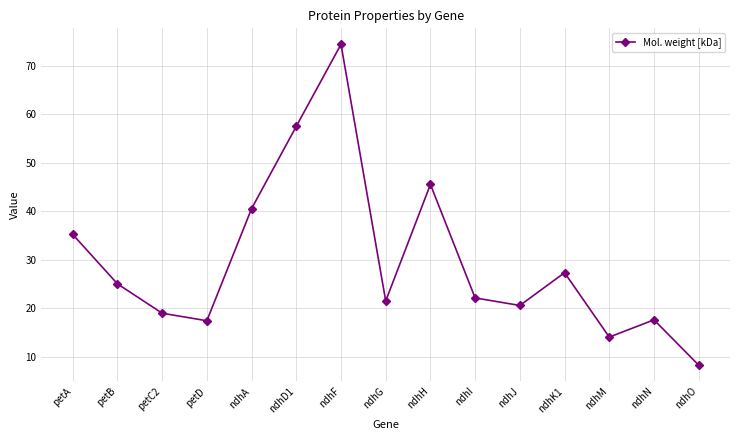

How many points are lower than both their immediate neighbors (excluding endpoints)?

4